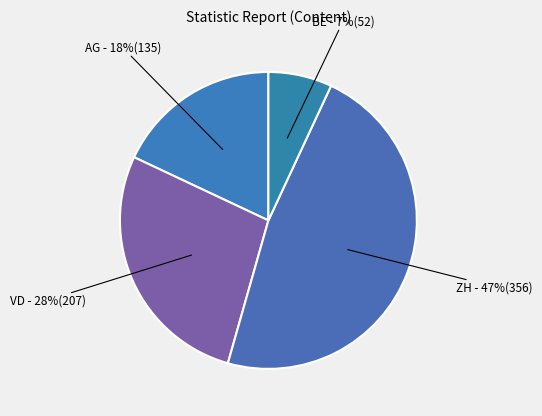

How many slices are in this pie chart?

4